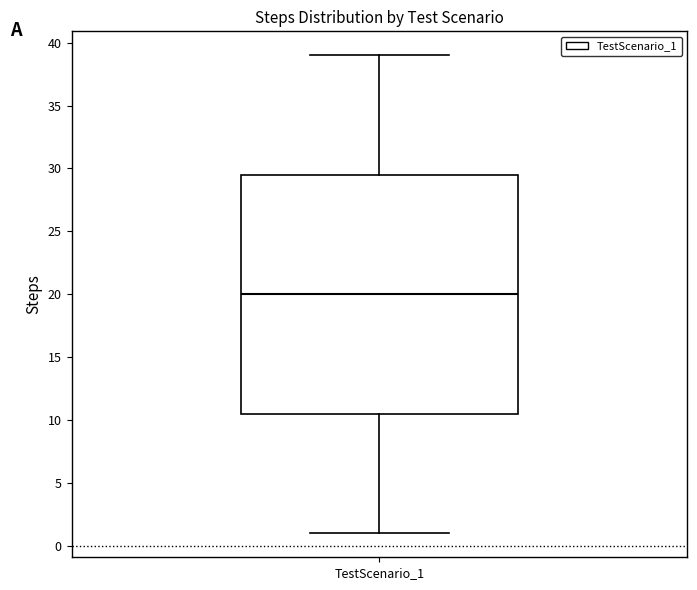

Transcribe this box plot: give where the median line is, the range the box spans, and where the two whiskers end, as read against the y-axis. The values are not printed on the chart, so give them approximately, as read against the axis.

median 20.0, box 10.5 to 29.5, whiskers 1.0 to 39.0